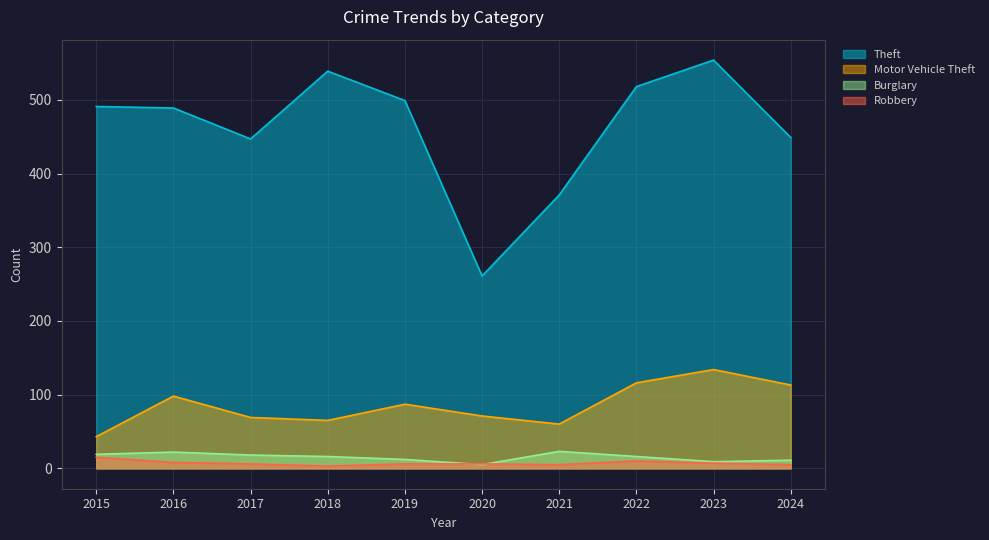

Which series has the largest range (max minus min)?

Theft